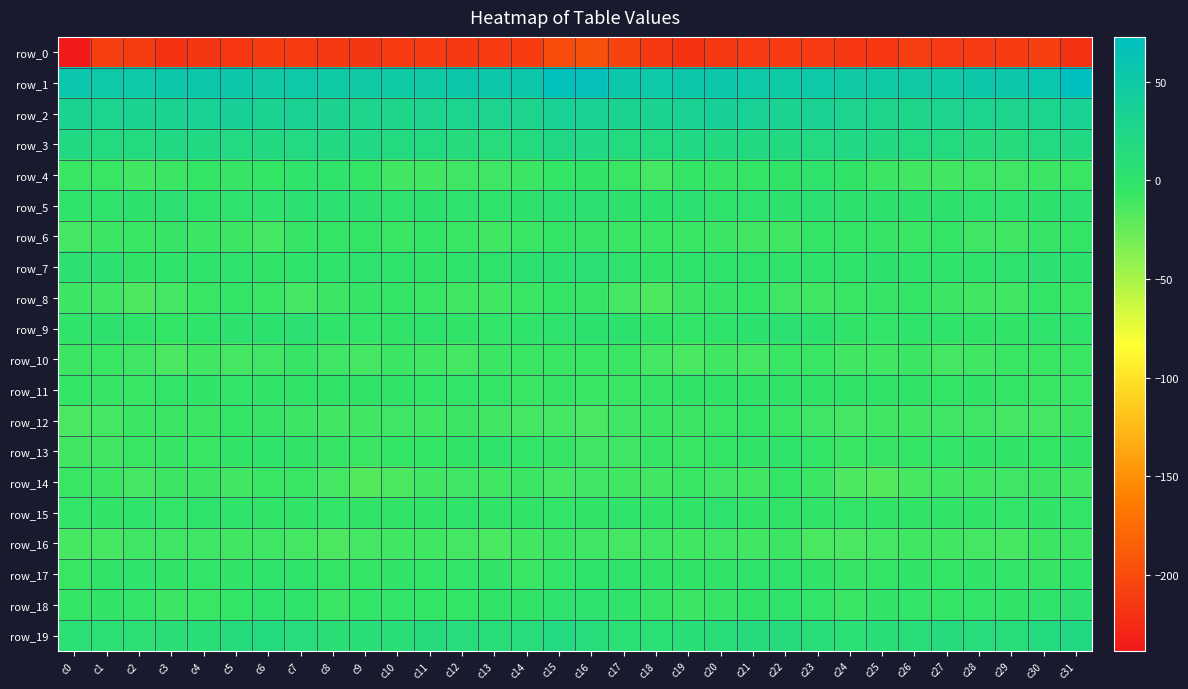

What is the total value across all series at c4?

-177.1